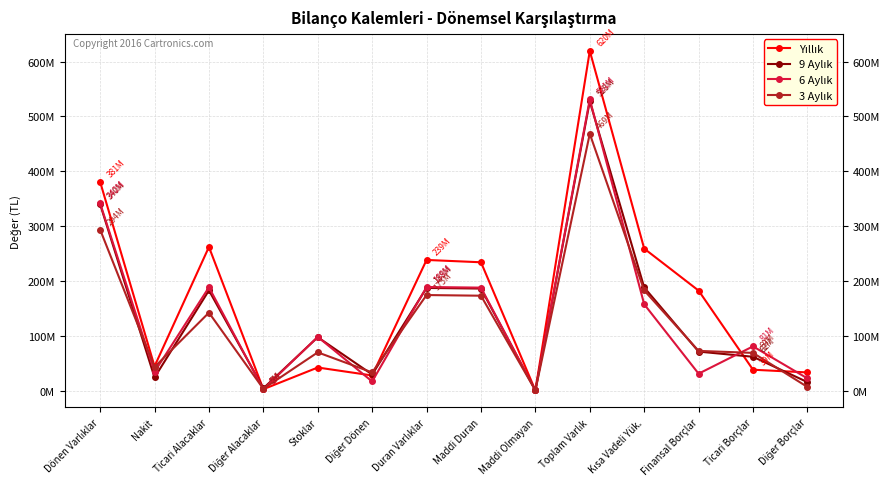

How many times do 9 Aylık and 6 Aylık cross each other?

8